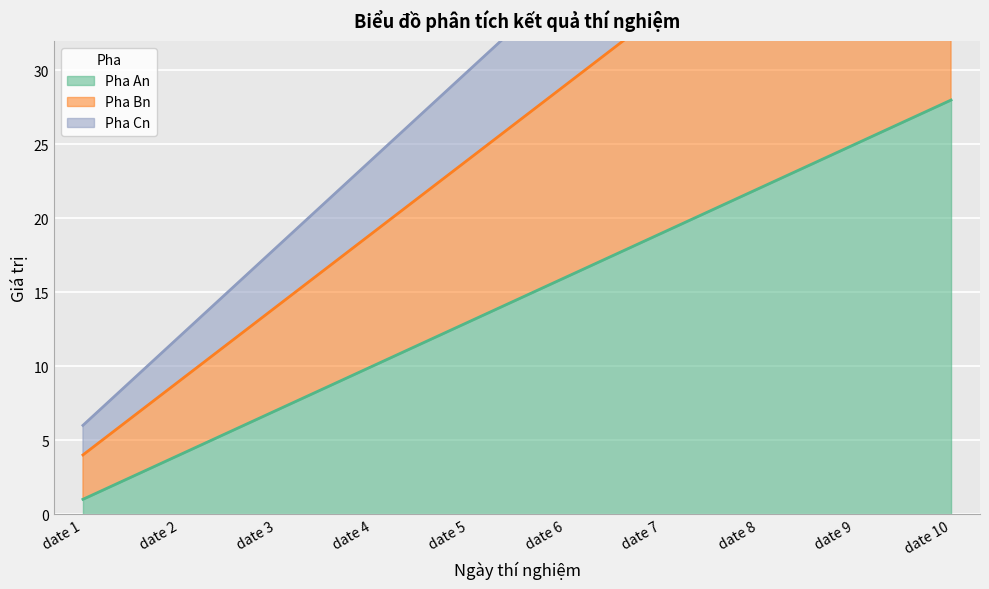

True or false: Pha Cn and Pha Bn intersect in this chart.

False